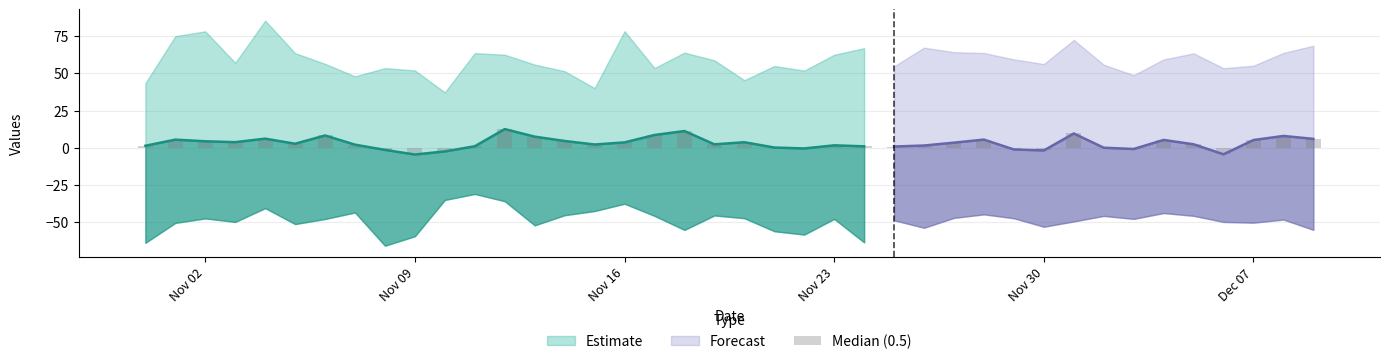

How many data points does each series have?

40